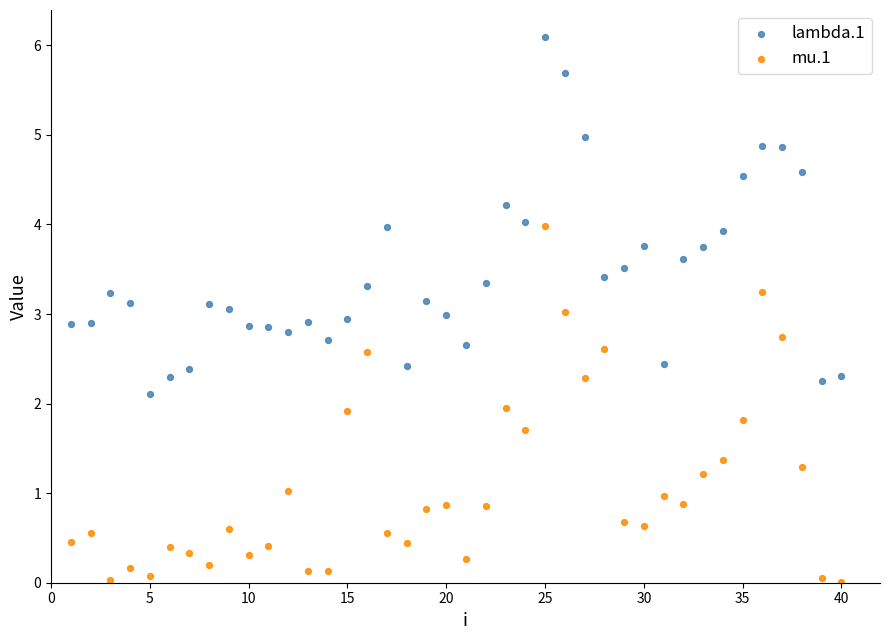

Which series reaches the maximum Y coordinate?

lambda.1